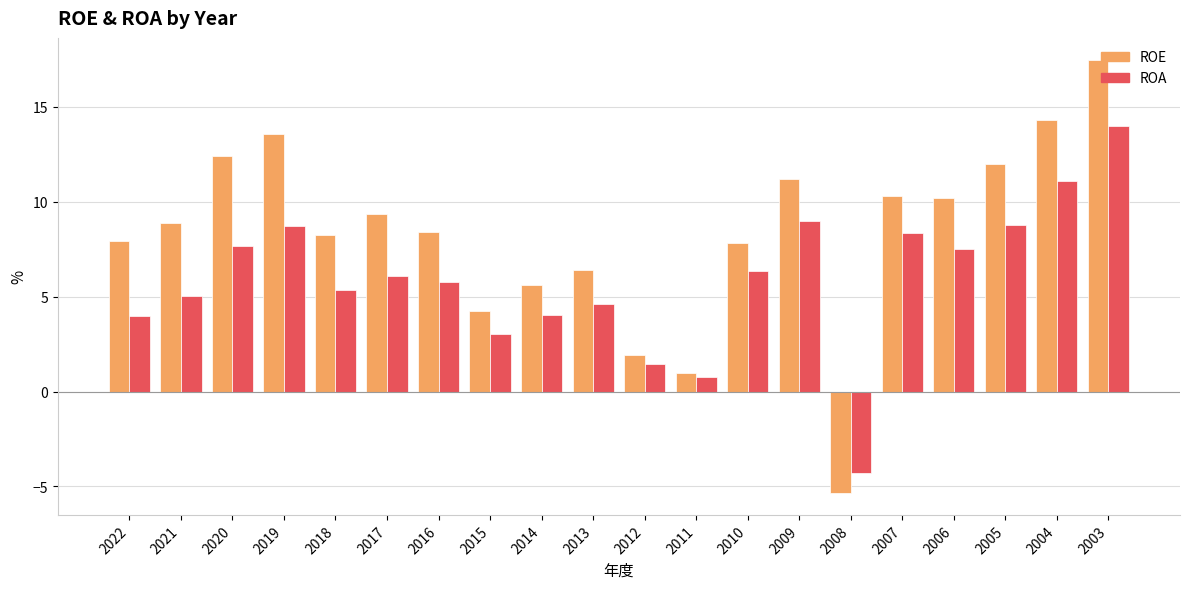

How many distinct data groups are displayed?

2